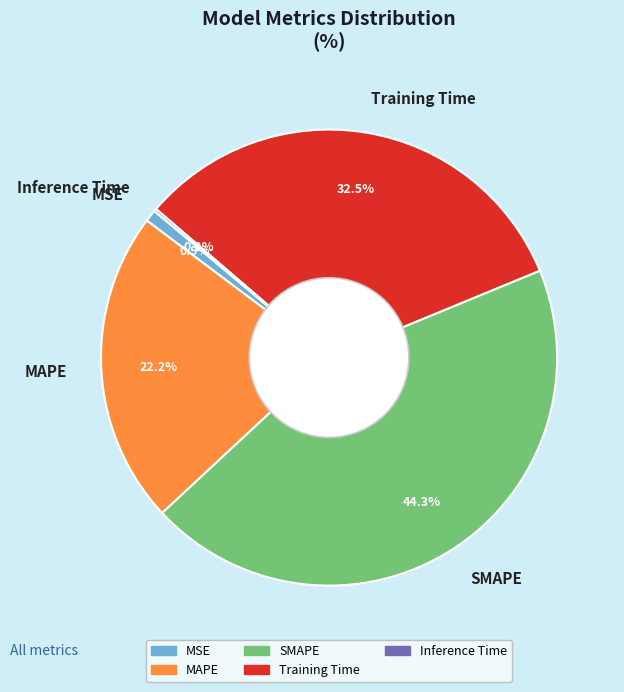

What portion of the pie excludes Training Time?

67.5%